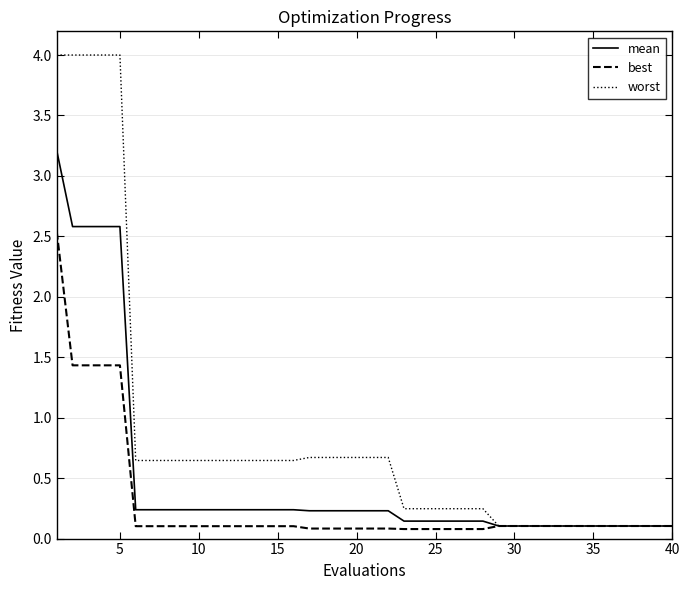

Which series has the widest spread of values?

worst